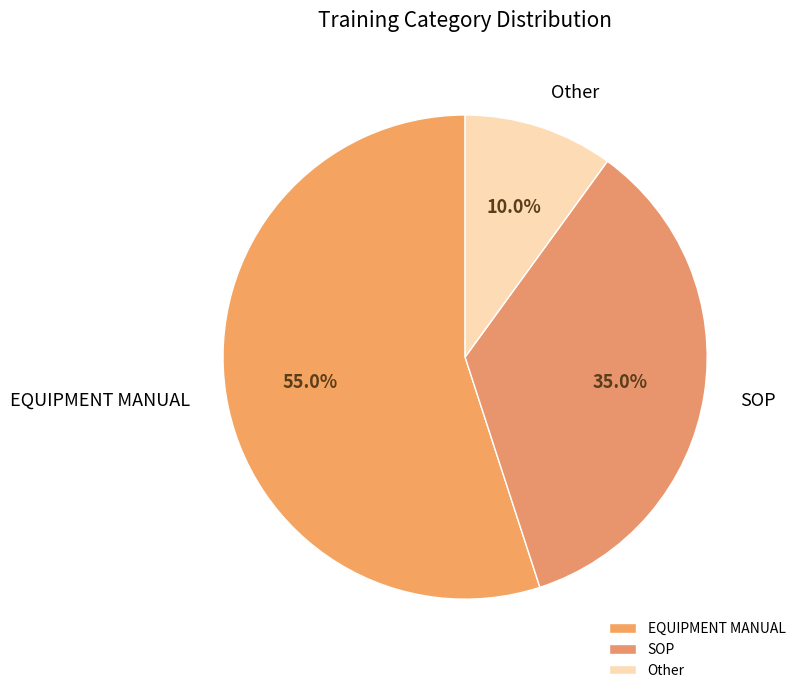

Which has a higher value, SOP or EQUIPMENT MANUAL?

EQUIPMENT MANUAL